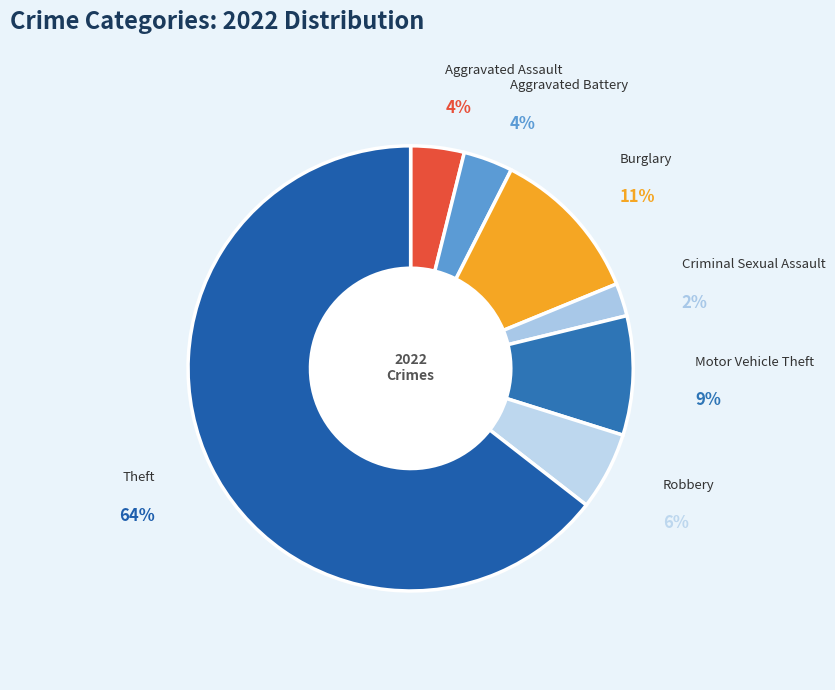

To the nearest percent, what percentage of the pie is Burglary?

11%